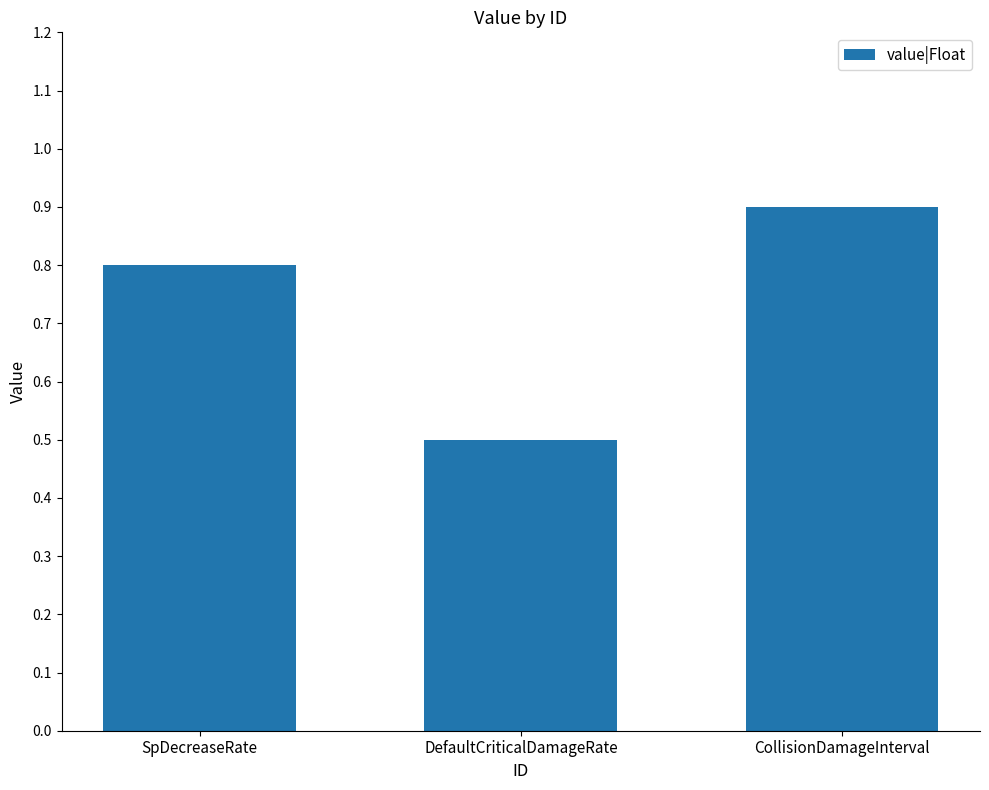

What value does the data have at SpDecreaseRate?

0.8